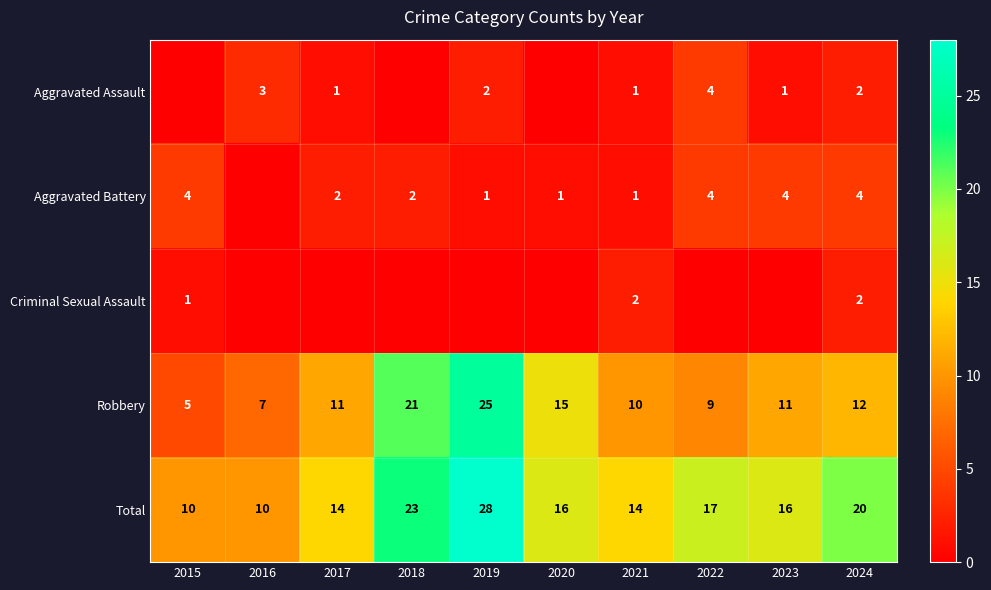

Is it true that Total equals 28 at 2019?

True